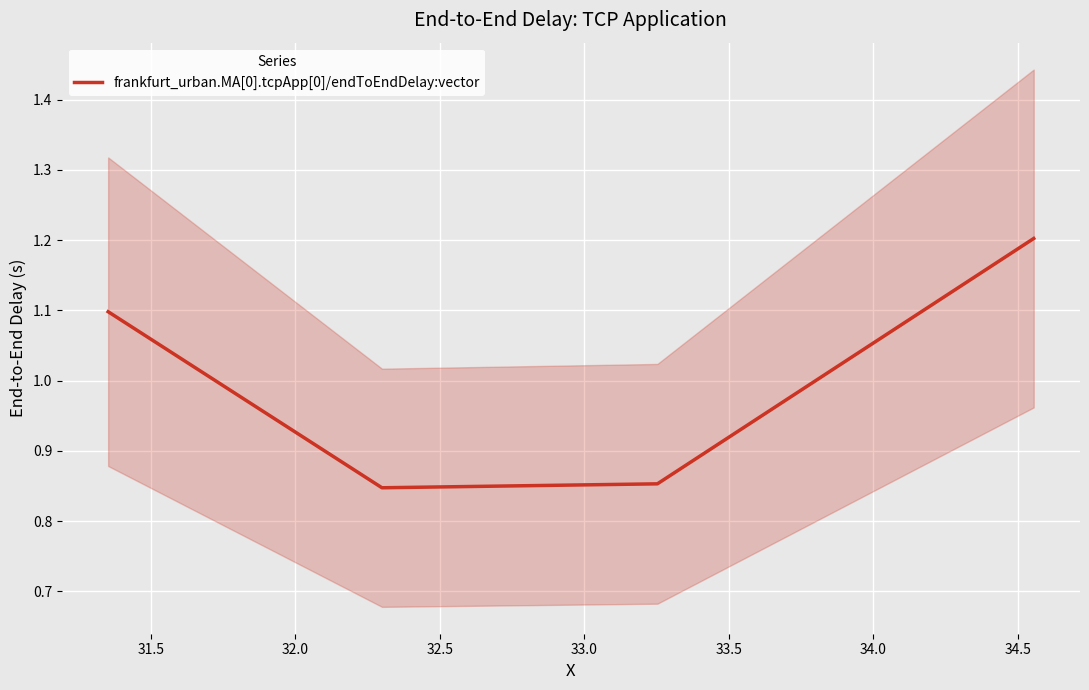

True or false: frankfurt_urban.MA[0].tcpApp[0]/endToEndDelay:vector has more than 0 points higher than both neighbors.

False